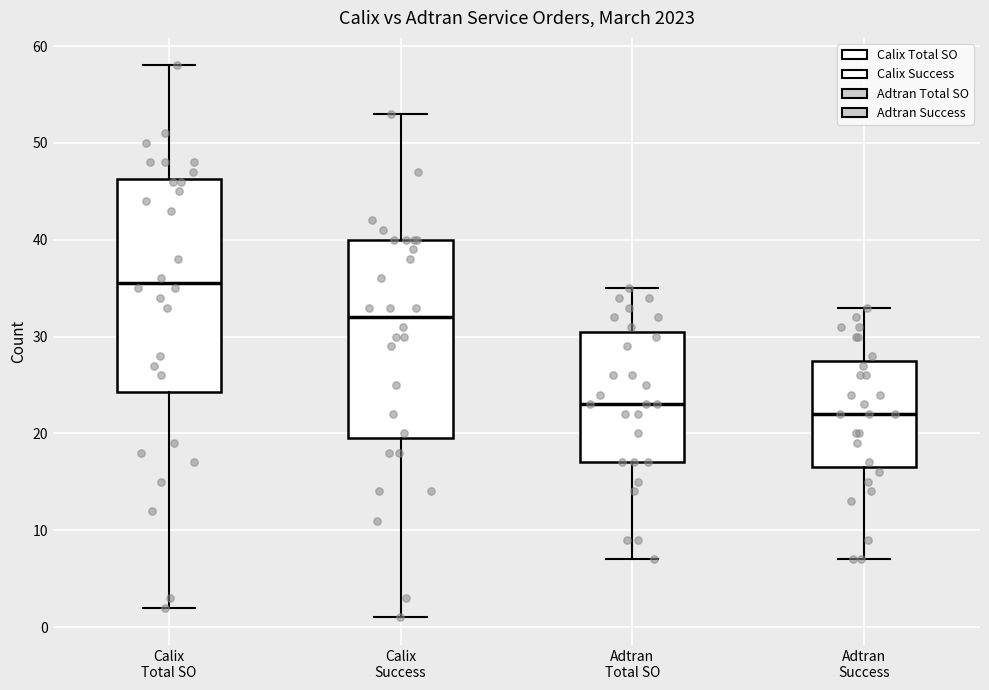

Reading left to right, read every box against the y-axis: the position of its median line, the range the box covers, and the ends of its whiskers. The values are not printed on the chart, so give them approximately, as read against the axis.

Calix Total SO: median 36, box 24 to 46, whiskers 2 to 58
Calix Success: median 32, box 20 to 40, whiskers 1 to 53
Adtran Total SO: median 23, box 17 to 31, whiskers 7 to 35
Adtran Success: median 22, box 17 to 28, whiskers 7 to 33